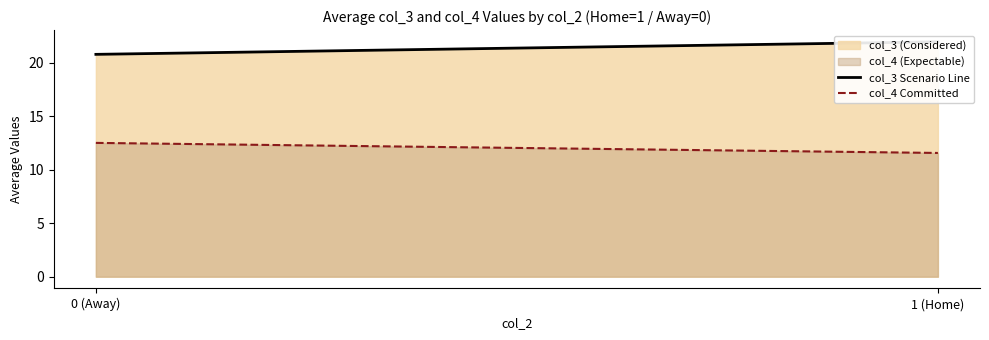

At which label does col_4 Committed reach its minimum?

1 (Home)